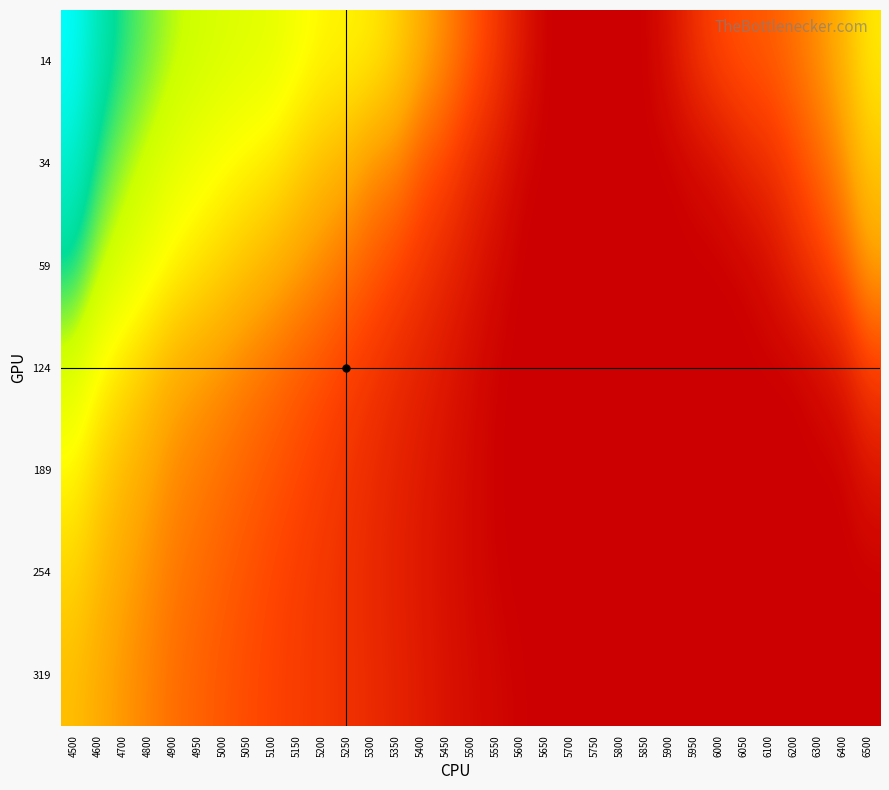

At 6400, list the series in order from largest to smallest.

14, 34, 59, 124, 189, 254, 319